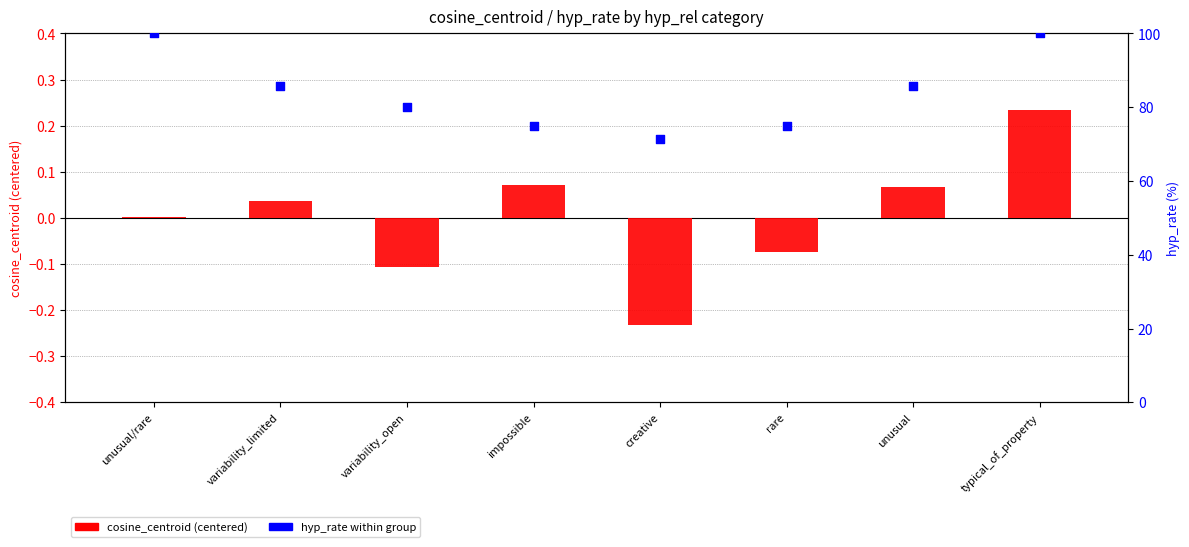

What is the total value across all series at typical_of_property?

100.2